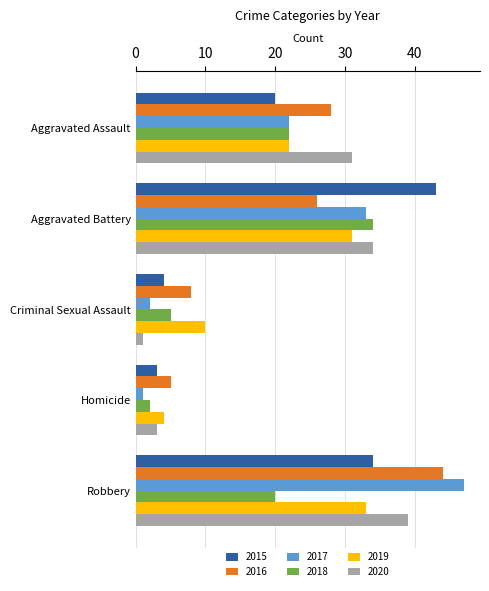

What is the sum of all 2016 values?

111